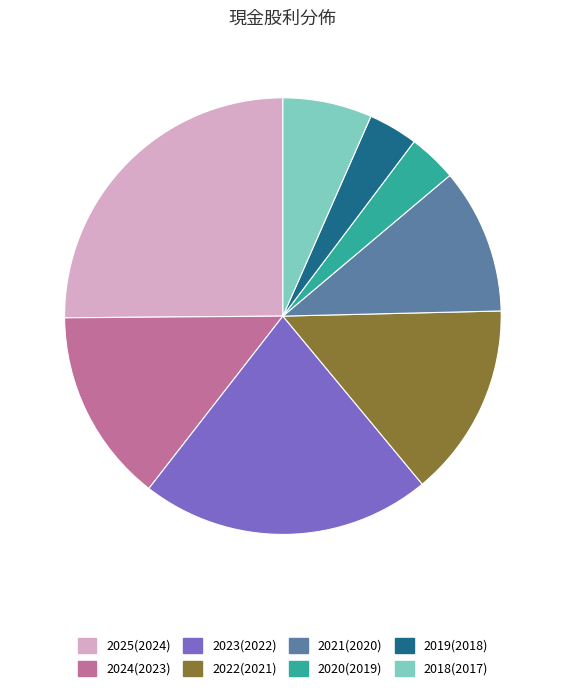

True or false: 2024(2023) accounts for 14% of the total.

True